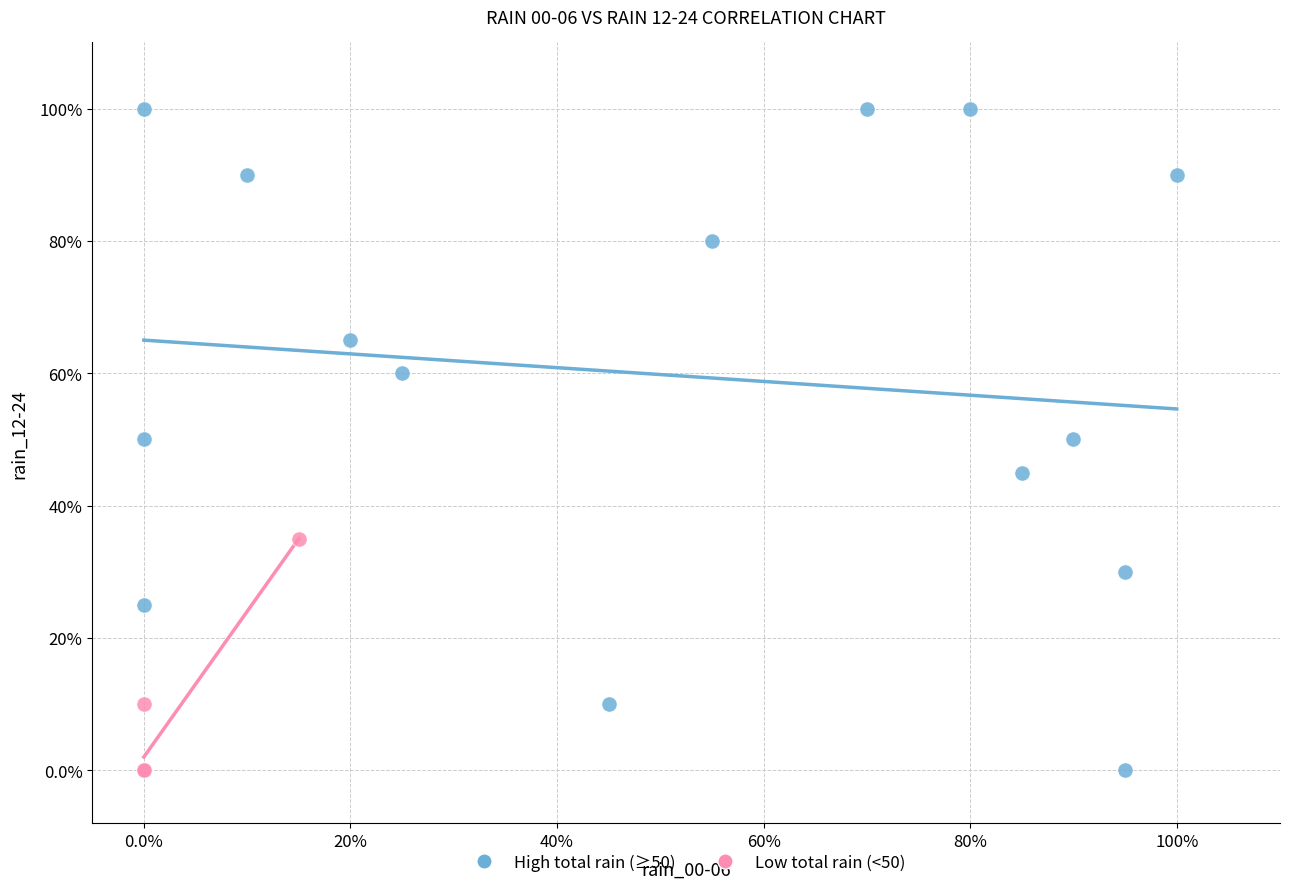

Which series contains the highest Y value?

High total rain (≥50)